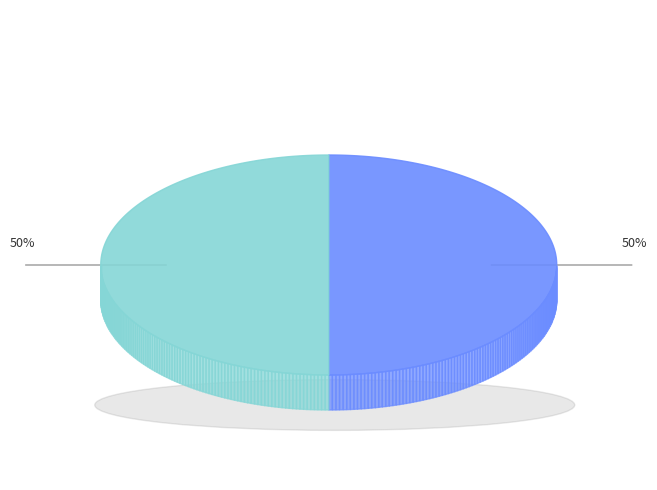

What percentage is the 题建州富沙门楼安济桥十绝呈太守黄彦发 其二 富沙门楼五绝 slice, to the nearest percent?

50%